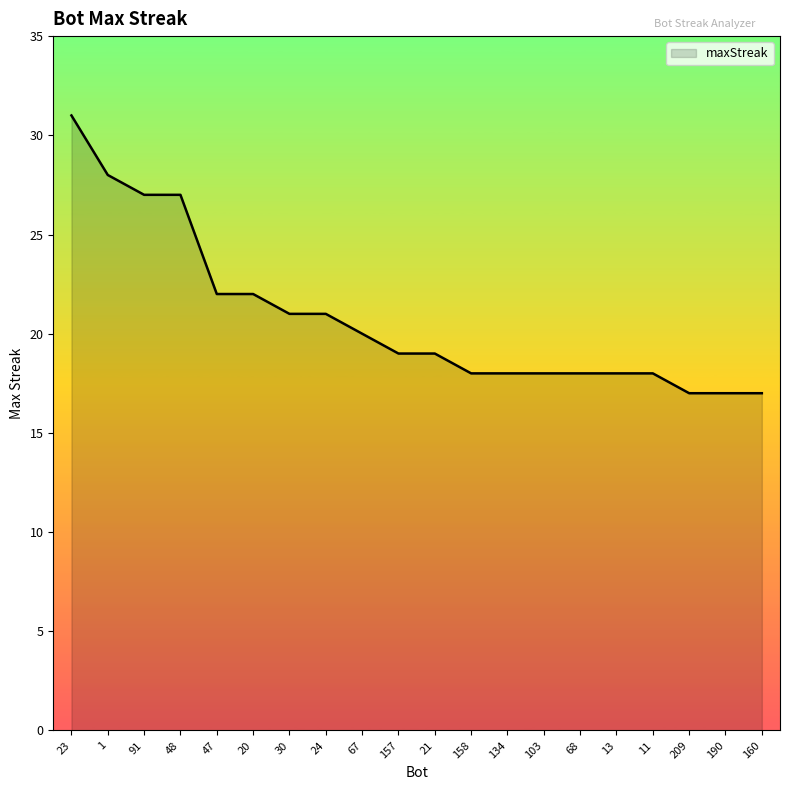

Which has a higher value, 190 or 47?

47